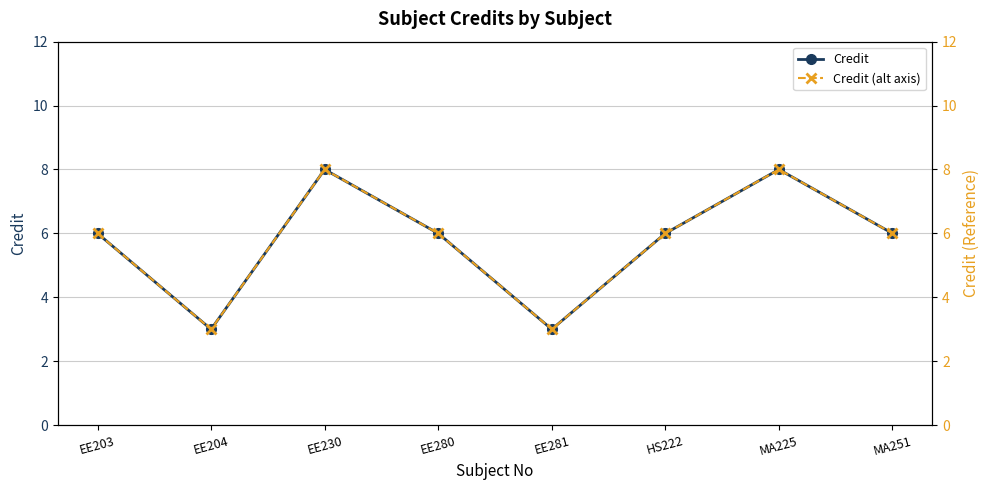

What position from the left is HS222?

6